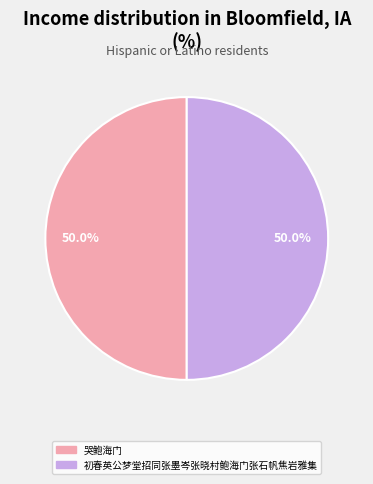

True or false: 初春英公梦堂招同张墨岑张晓村鲍海门张石帆焦岩雅集 accounts for 36% of the total.

False